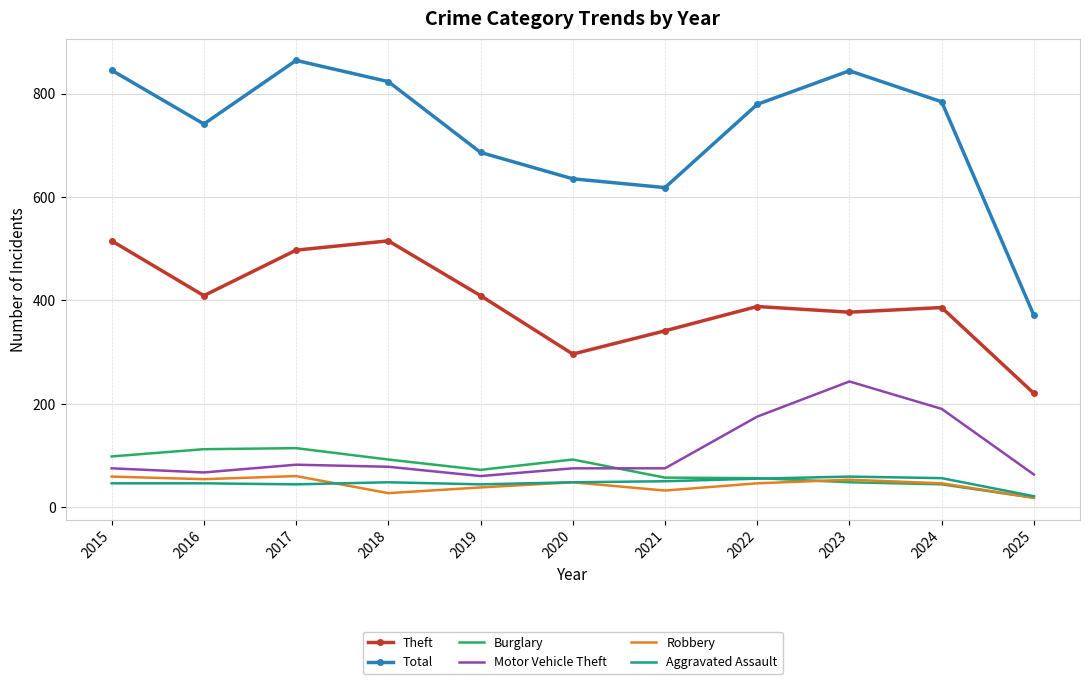

Where is Motor Vehicle Theft nearest to the value 151?

2022